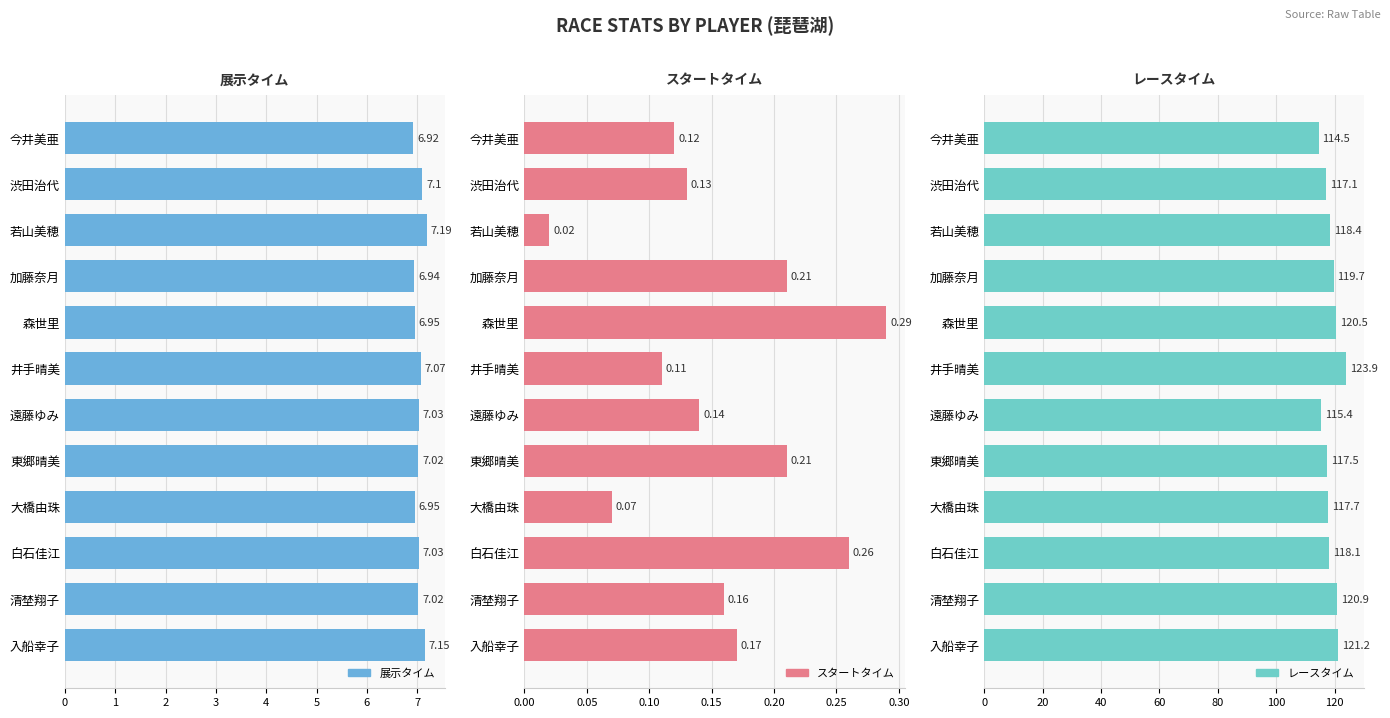

True or false: レースタイム has a value of 117.7 at 大橋由珠.

True